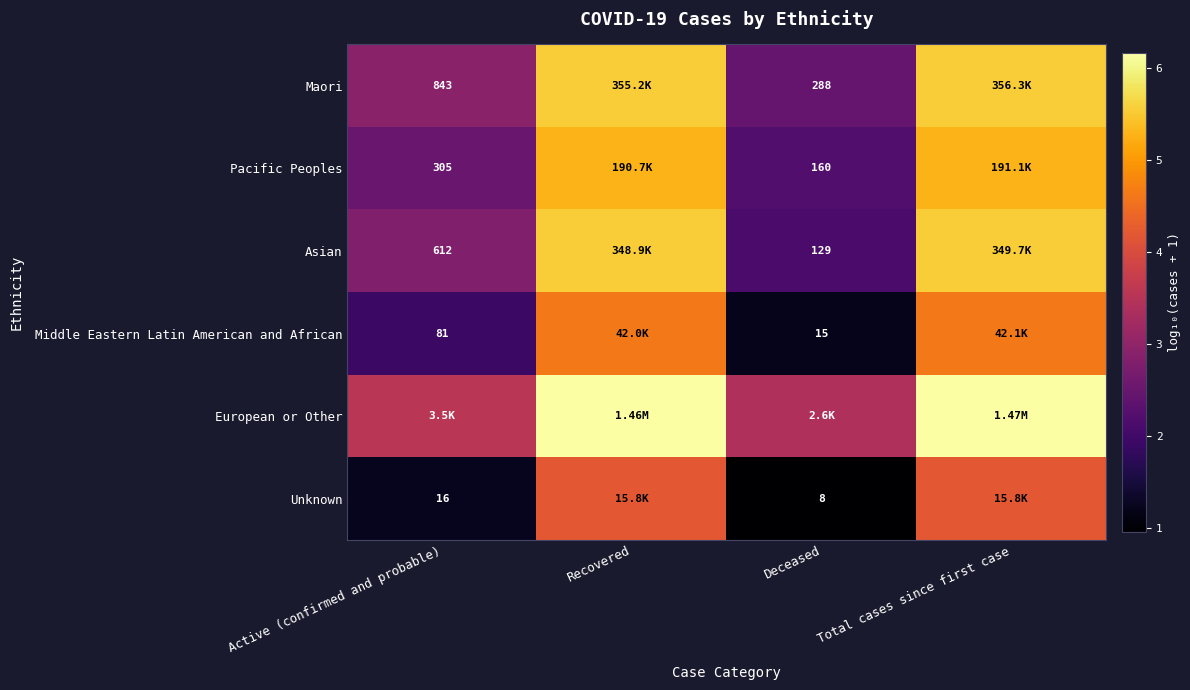

At which label does Unknown reach its peak?

Total cases since first case